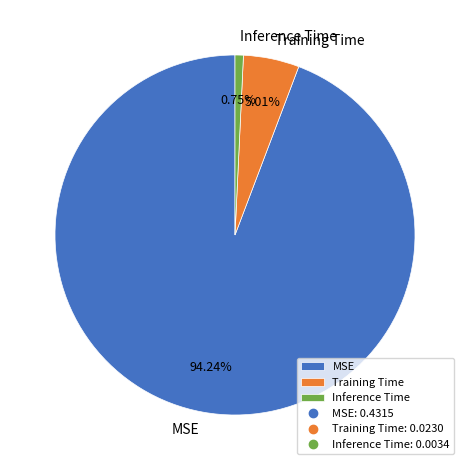

What percentage do Inference Time and Training Time together represent?

5.8%